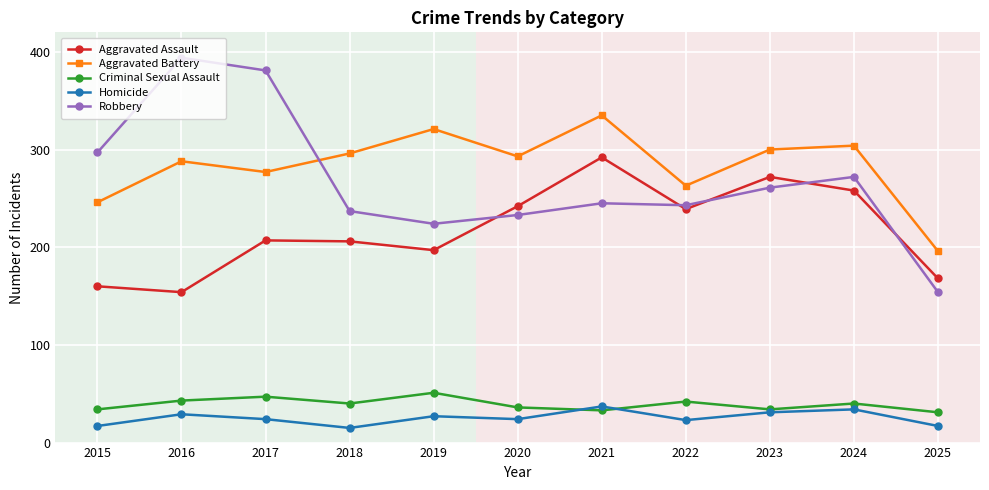

Rank the series by their maximum value, from highest to lowest.

Robbery, Aggravated Battery, Aggravated Assault, Criminal Sexual Assault, Homicide